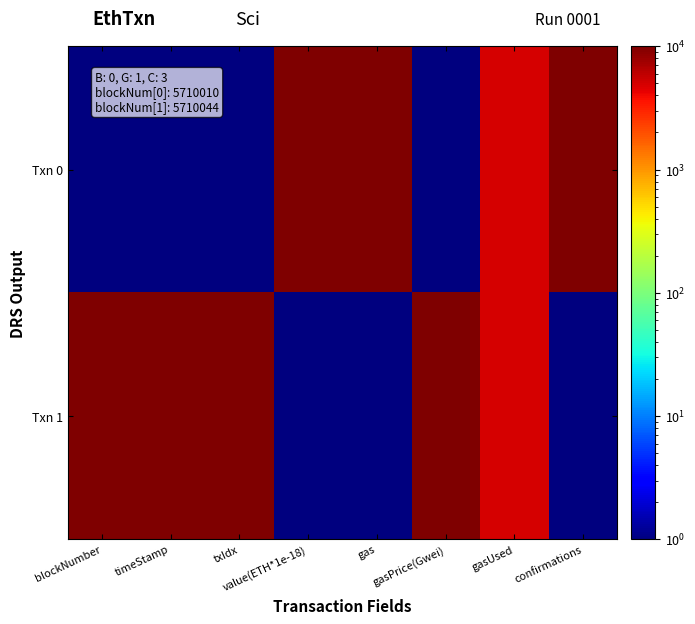

Which series has the largest range (max minus min)?

Txn 0